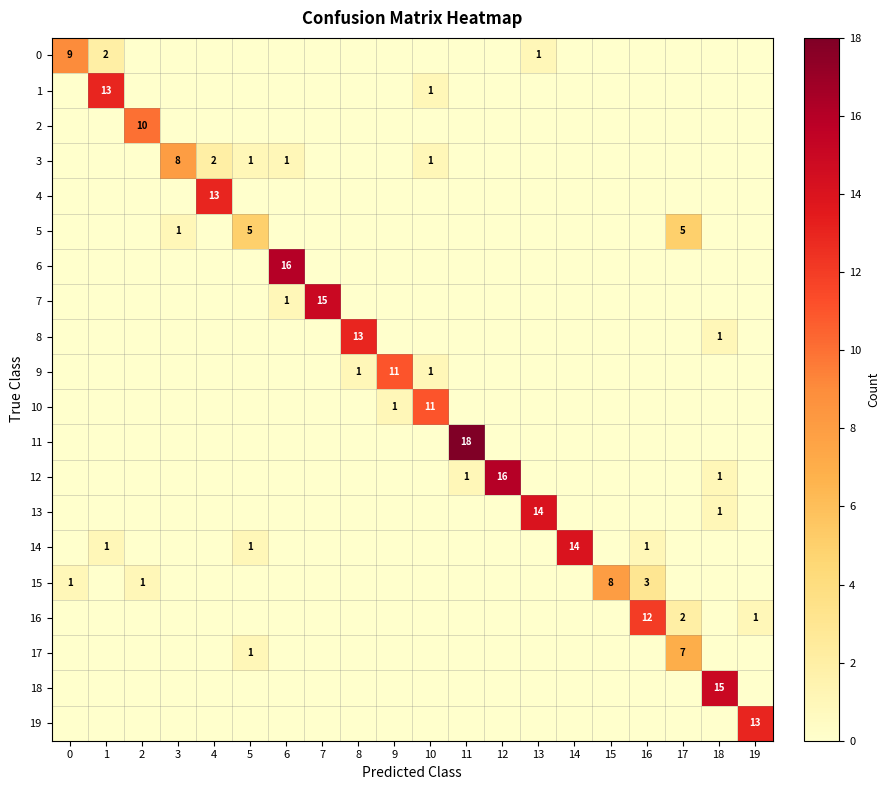

Which series has the largest total across all categories?

11